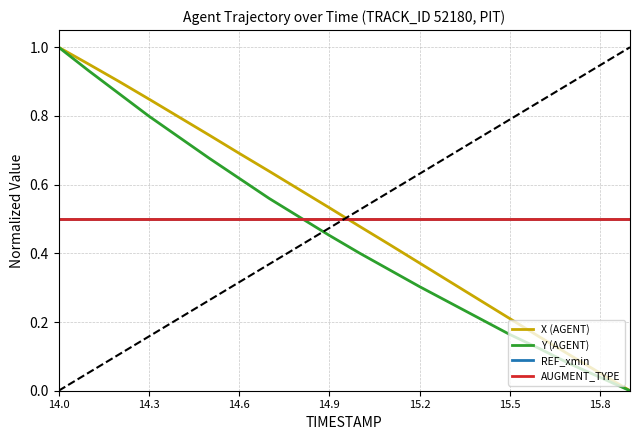

How many times do Y (AGENT) and REF_xmin cross each other?

1